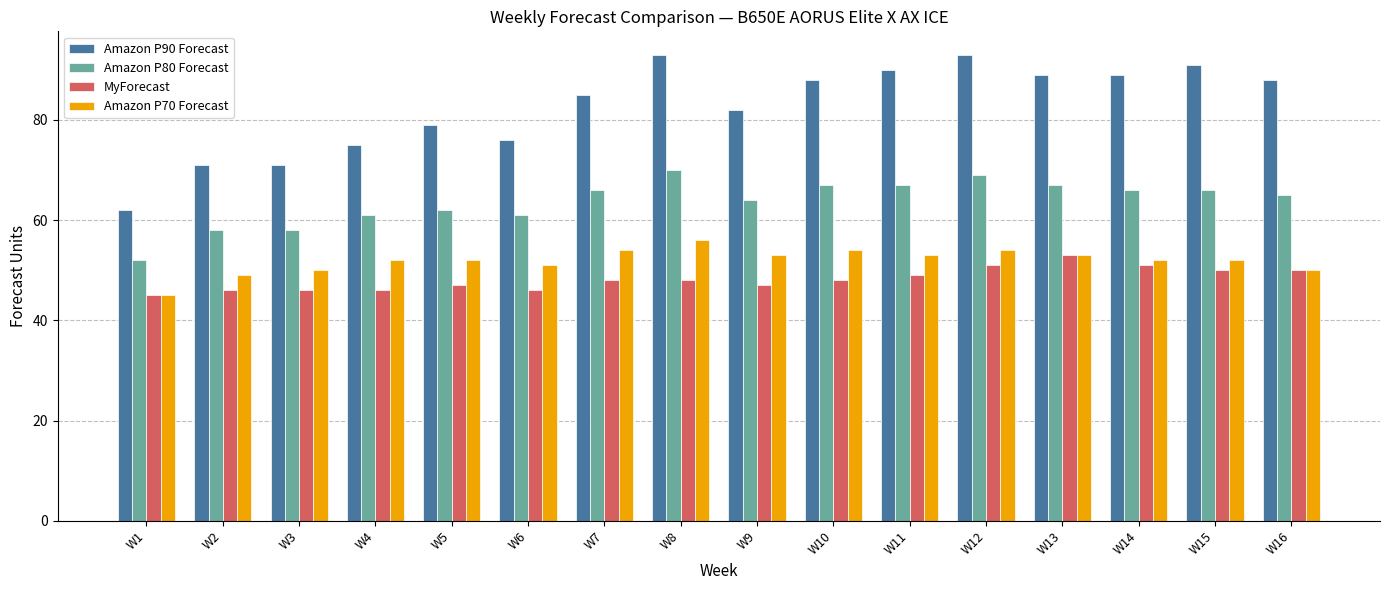

What is the difference between the Amazon P80 Forecast values at W7 and W1?

14